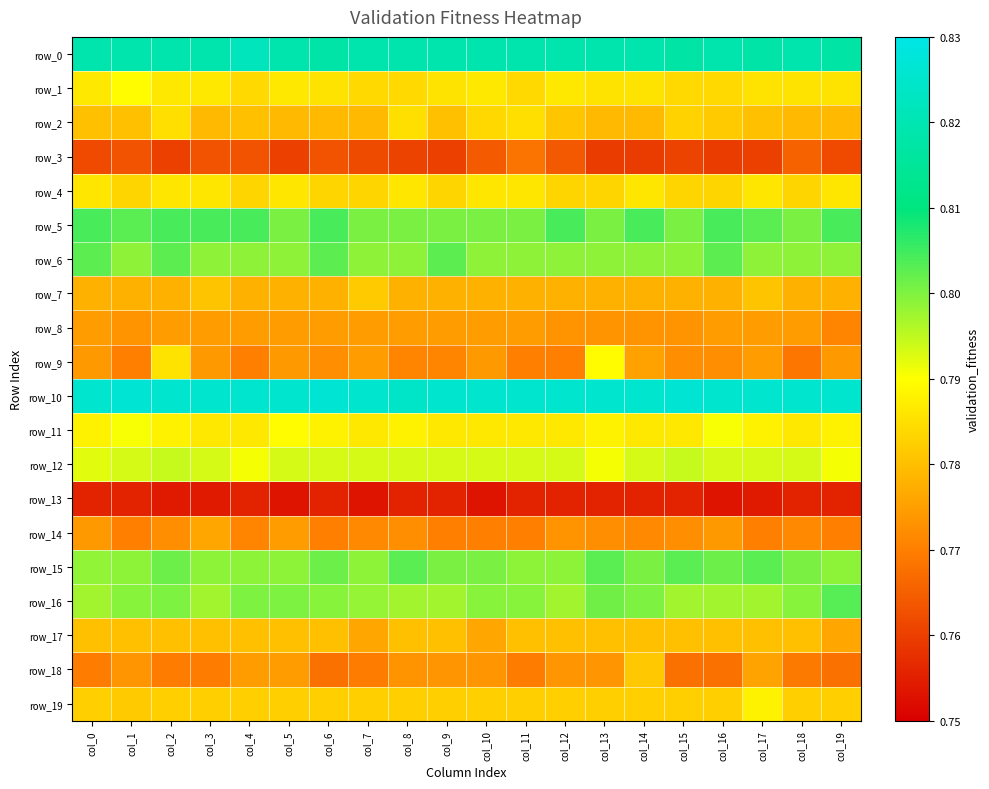

List the labels in order of row_0 value, largest first.

col_4, col_0, col_1, col_2, col_3, col_5, col_7, col_8, col_9, col_10, col_11, col_12, col_13, col_14, col_16, col_18, col_6, col_17, col_15, col_19